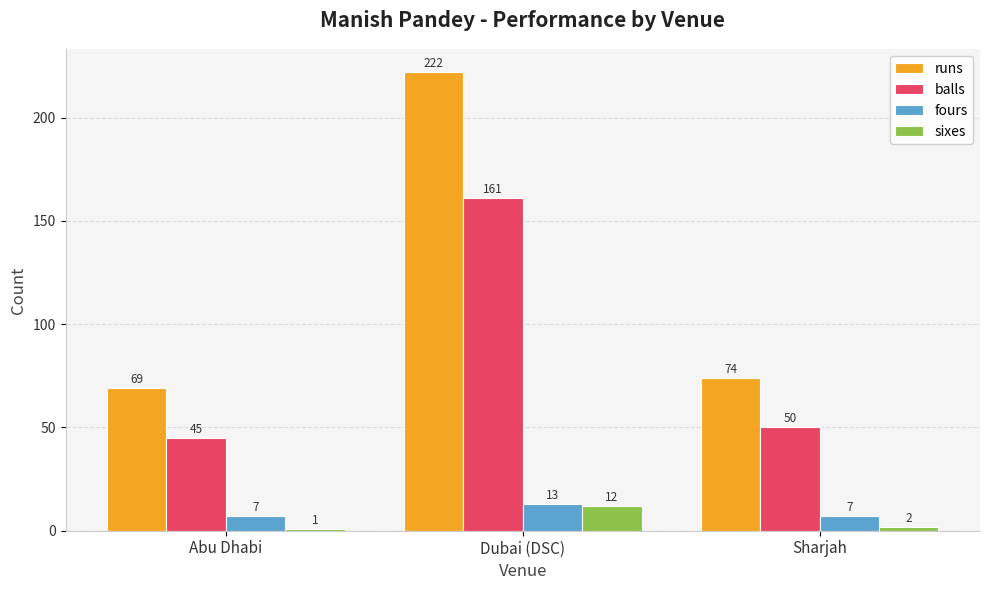

How many categories are shown in the chart?

3